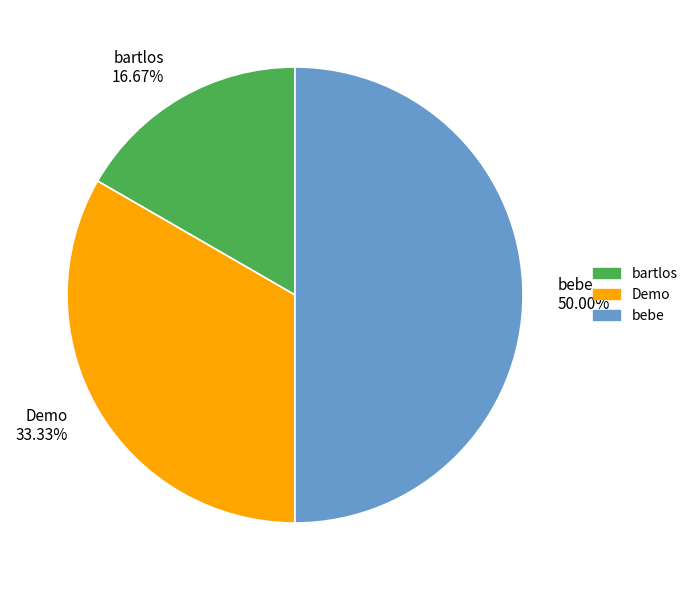

What is the total percentage of bartlos and bebe?

66.7%